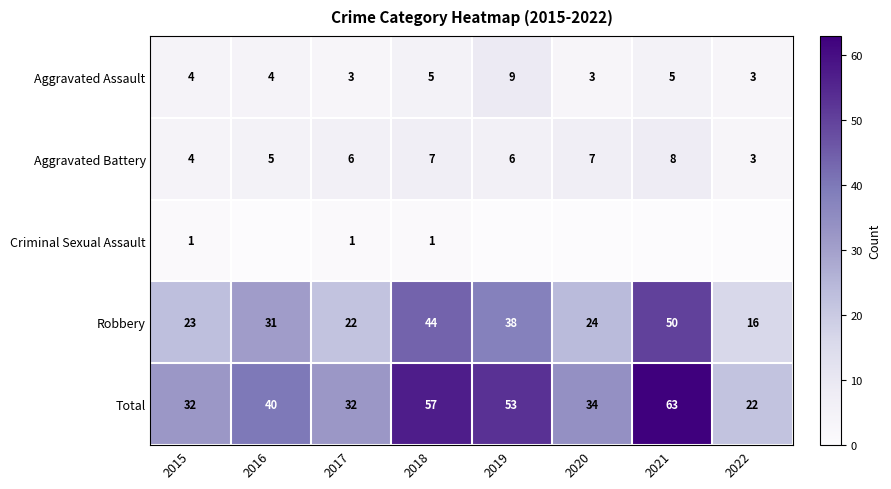

What value does the Aggravated Assault series have at 2018?

5